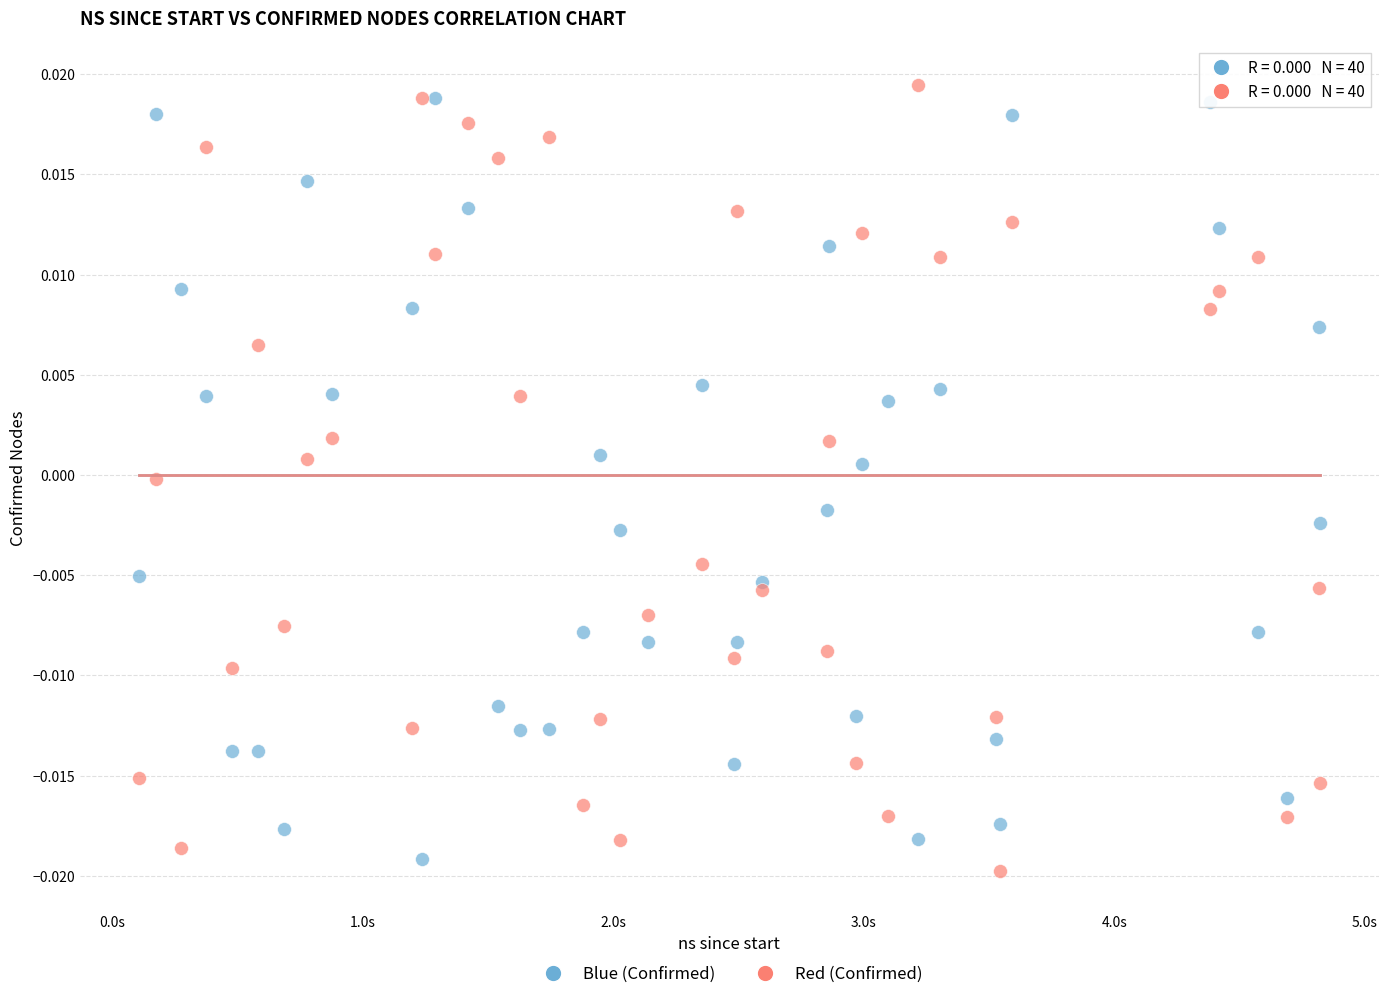

What is the X range (max minus min) for the scatter plot?

4712884300.0